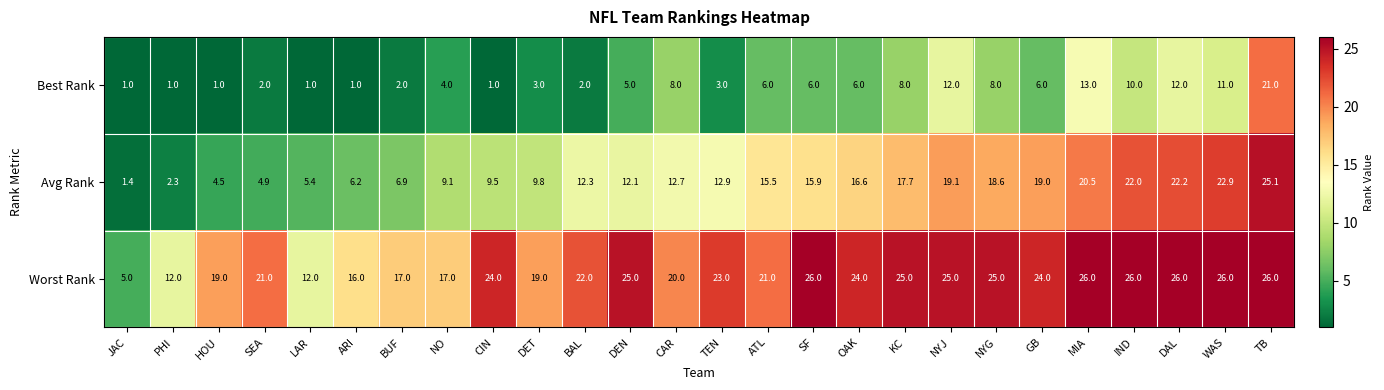

What is the sum of the Avg Rank values at SEA and LAR?

10.3